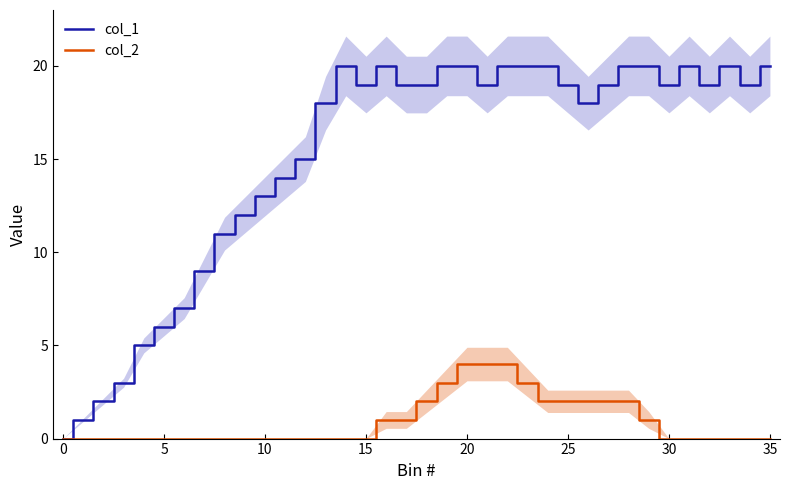

Is it true that col_2 equals 0 at 32?

True